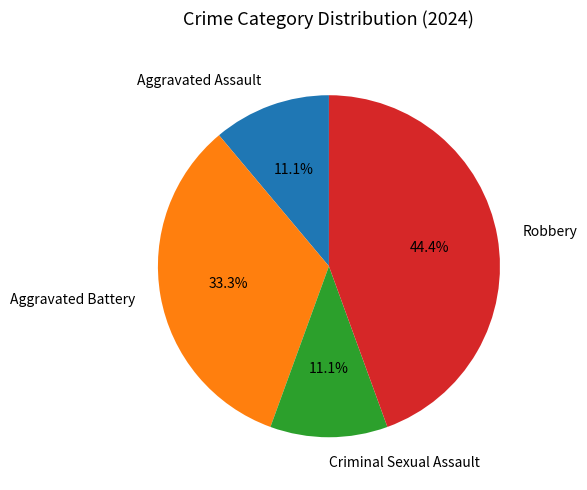

Is it true that Aggravated Assault is 6% of the pie?

False